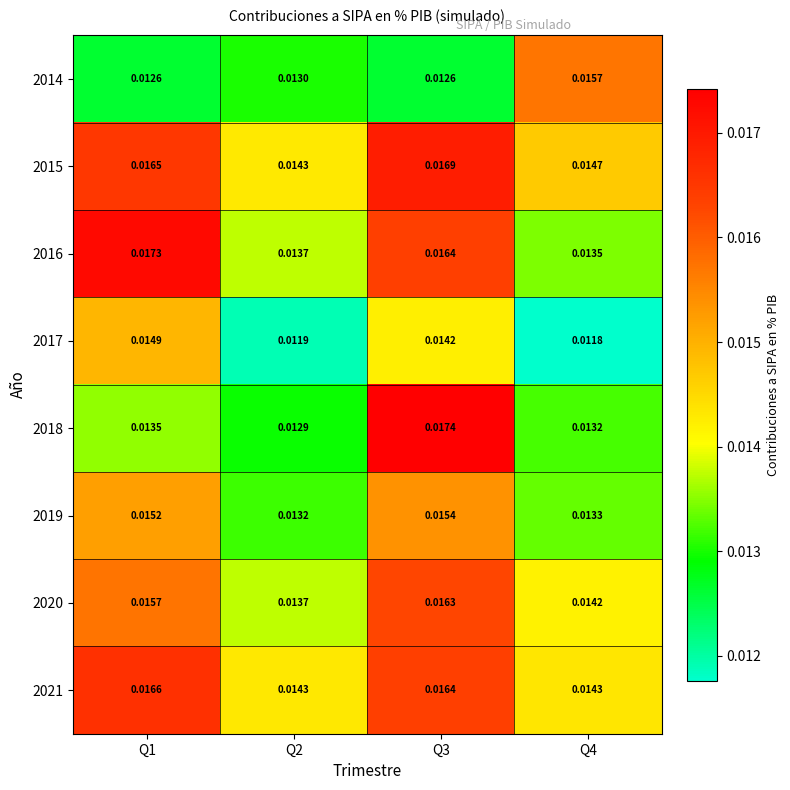

How many categories are shown in the chart?

4